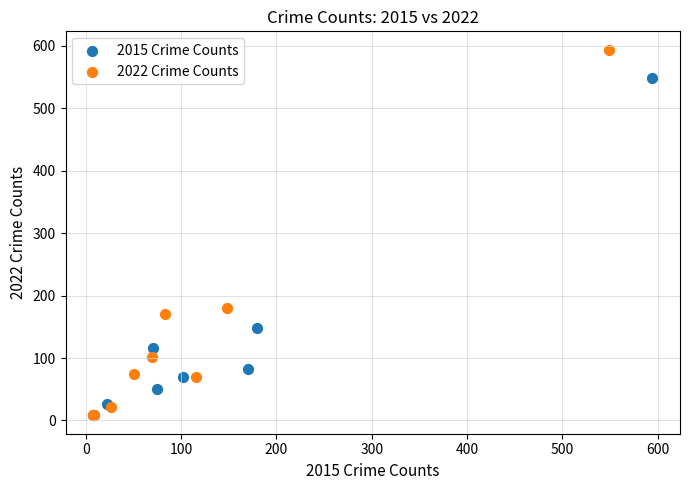

Which series has the widest spread of Y values?

2022 Crime Counts